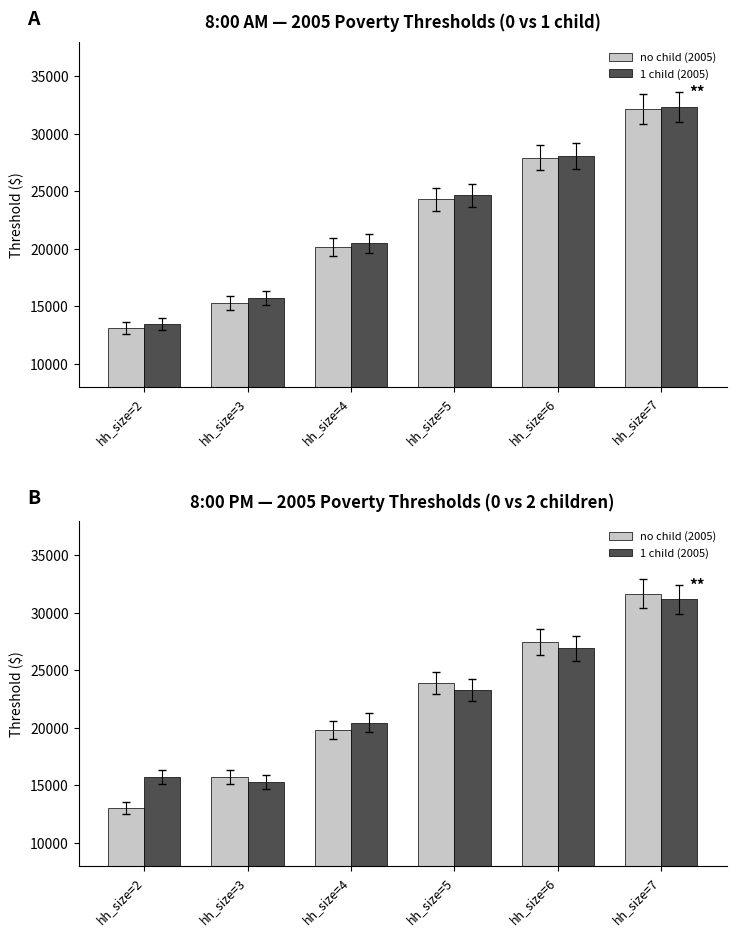

What is the difference between the highest and lowest values at hh_size=5?

584